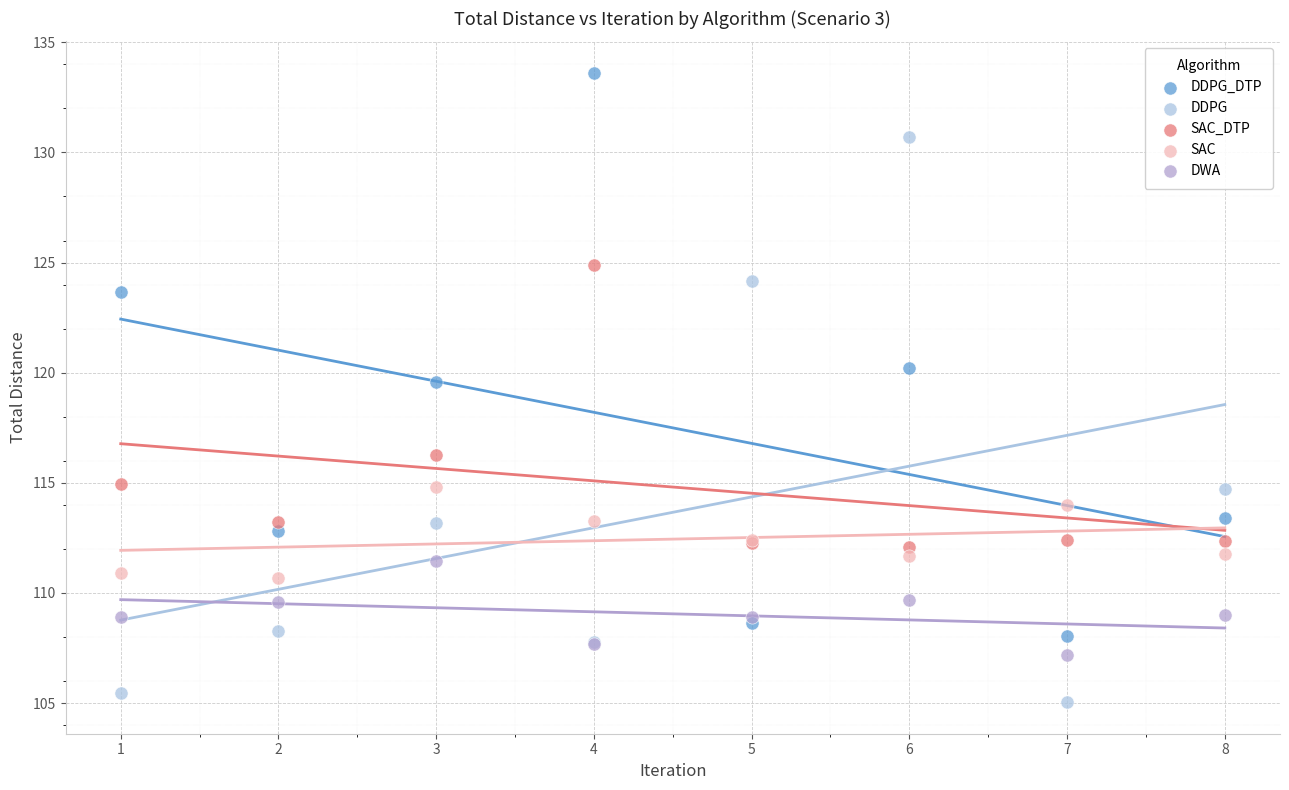

Which series reaches the maximum Y coordinate?

DDPG_DTP